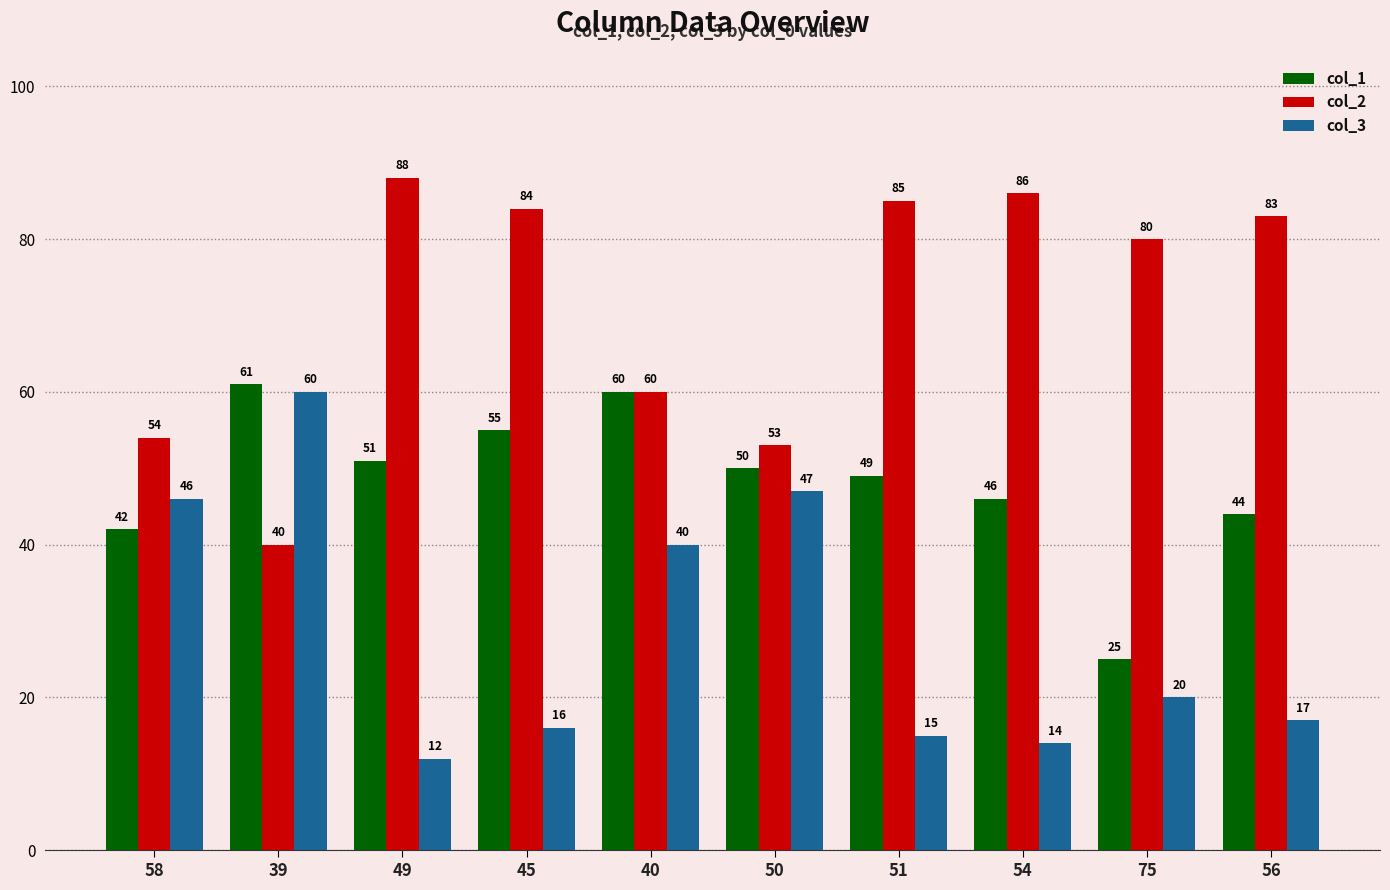

At which label is col_3 closest to 36?

40